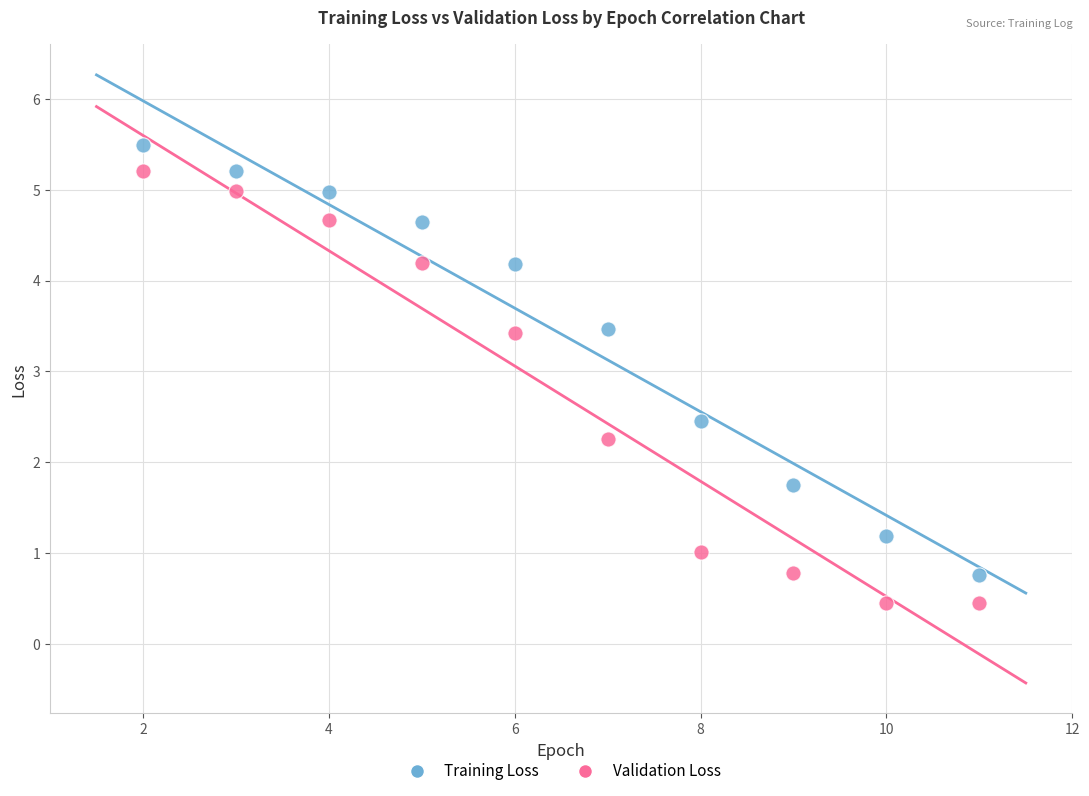

Across all data points, what is the range of X values (max minus min)?

9.0